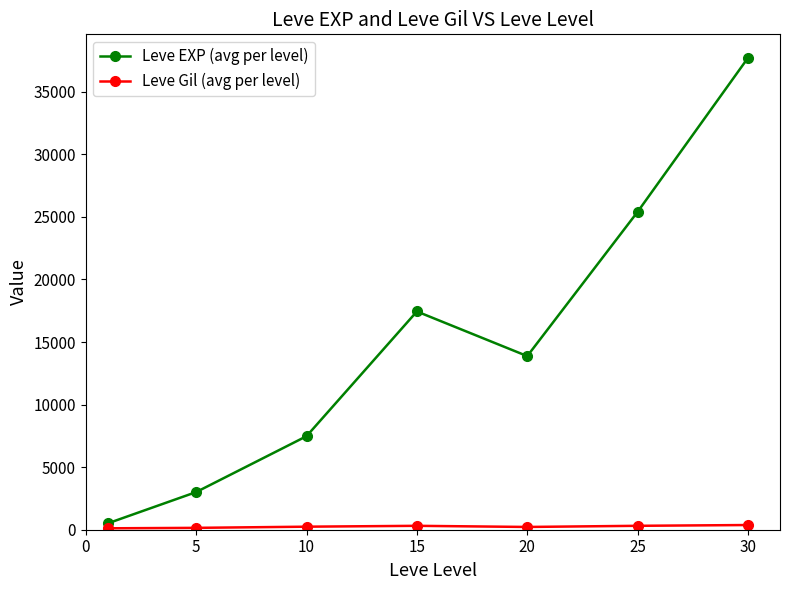

What is the highest value of the Leve EXP (avg per level) series?

37715.0